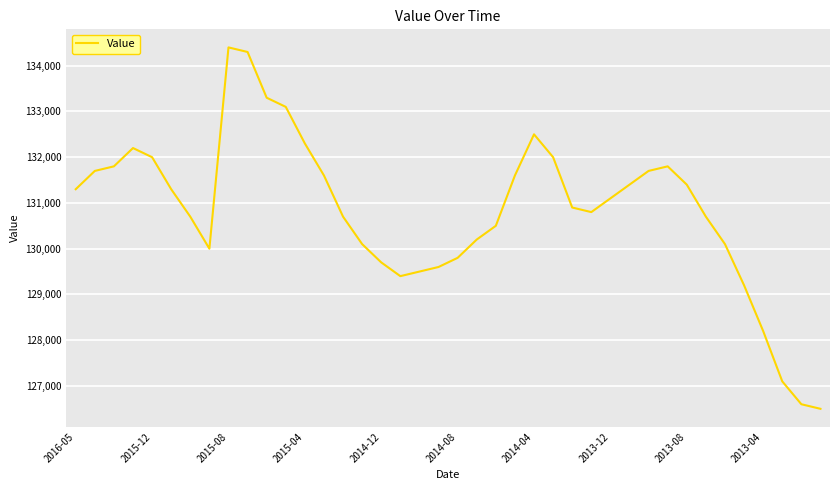

What is the smallest value displayed?

126500